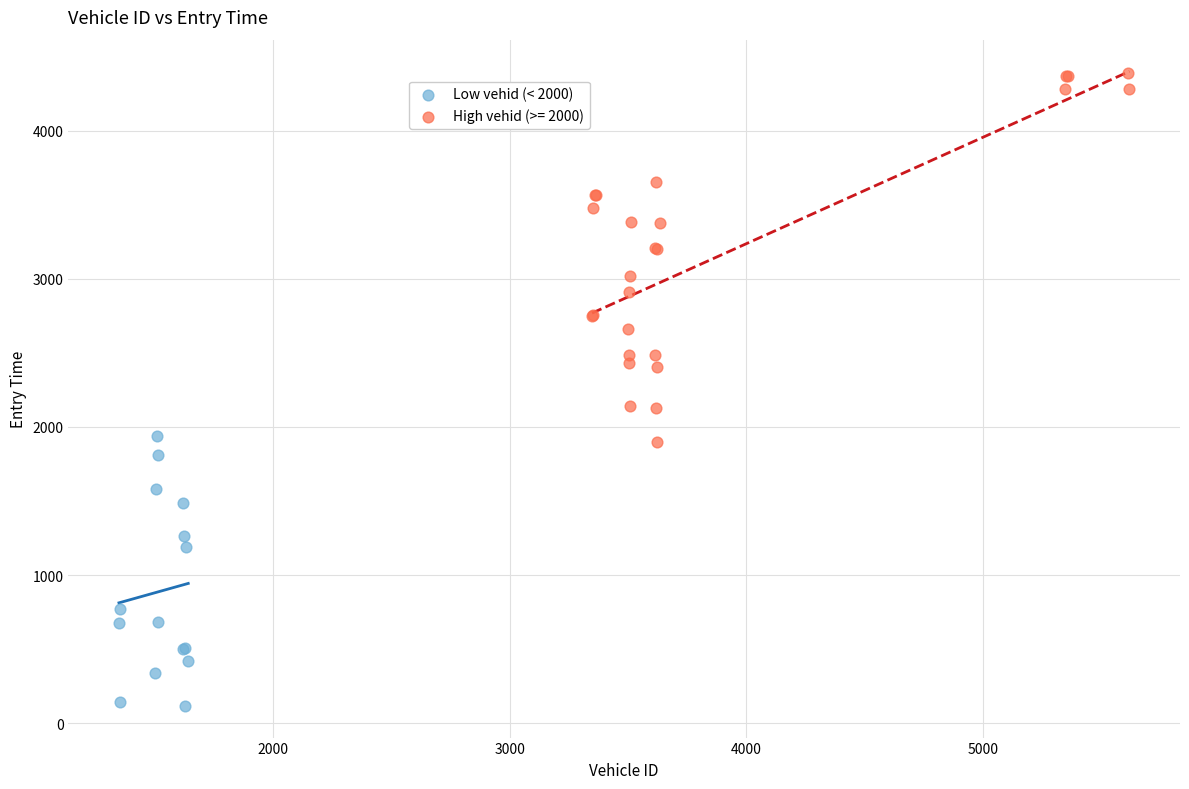

Which series has the largest Y range (max minus min)?

High vehid (>= 2000)